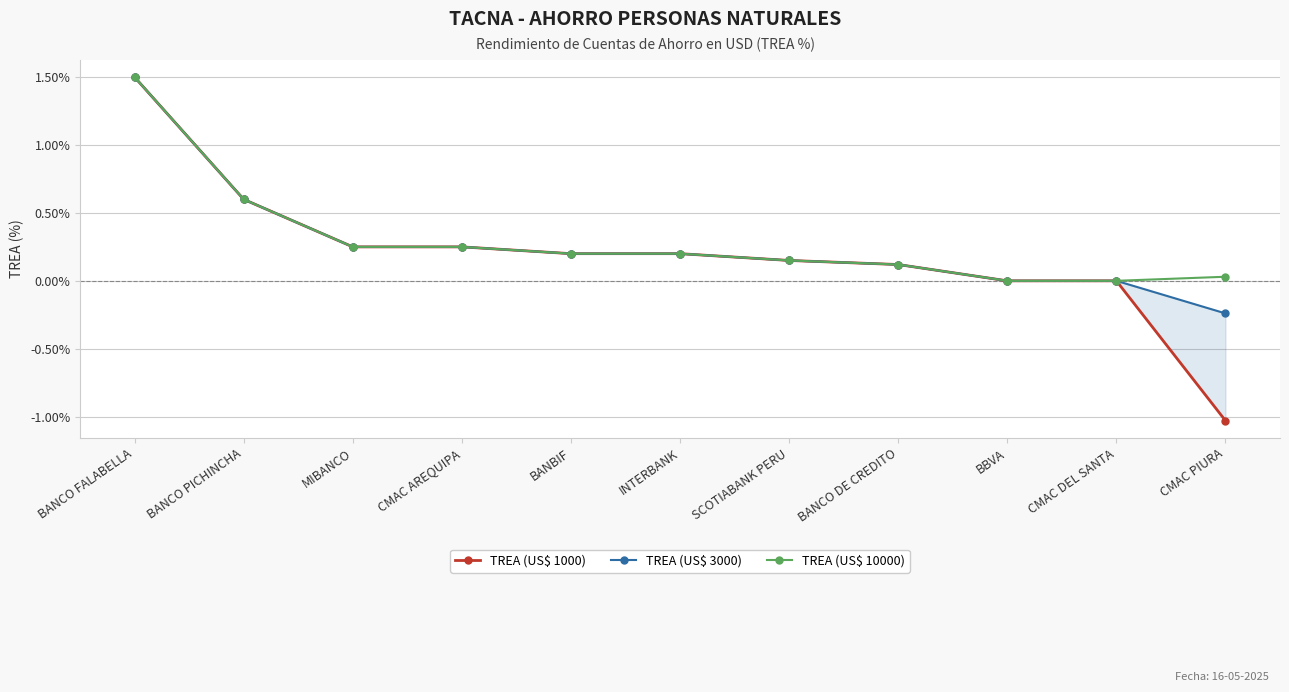

What is the highest value of the TREA (US$ 3000) series?

1.5